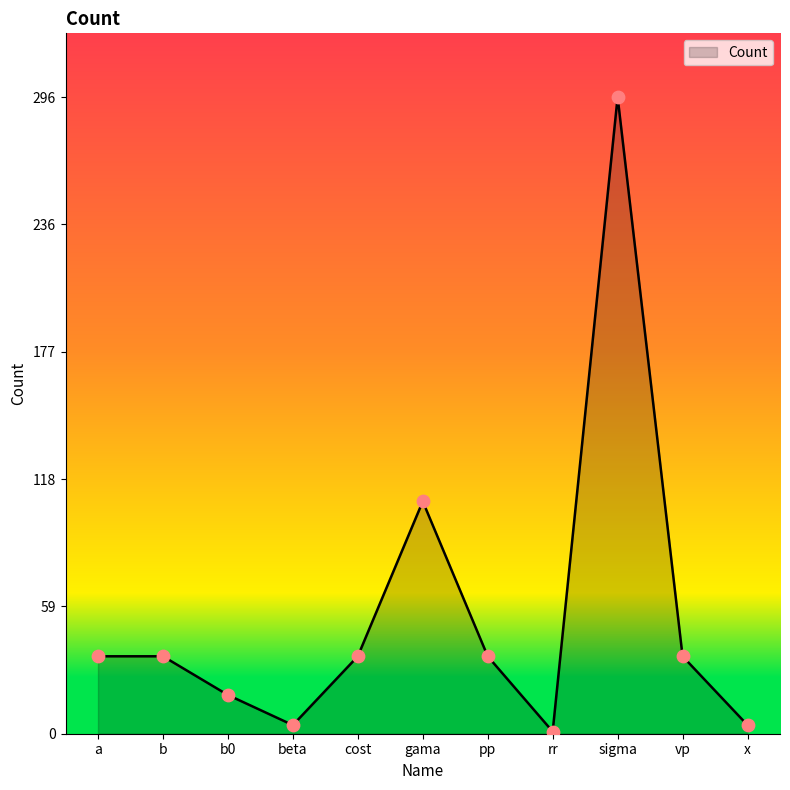

What is the change in value from gama to rr?

-107